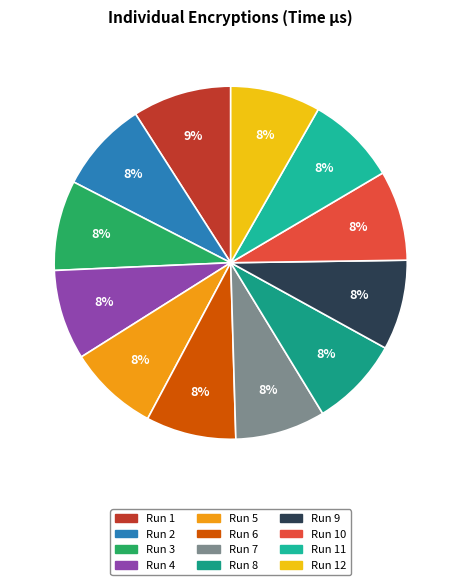

How many slices are in this pie chart?

12